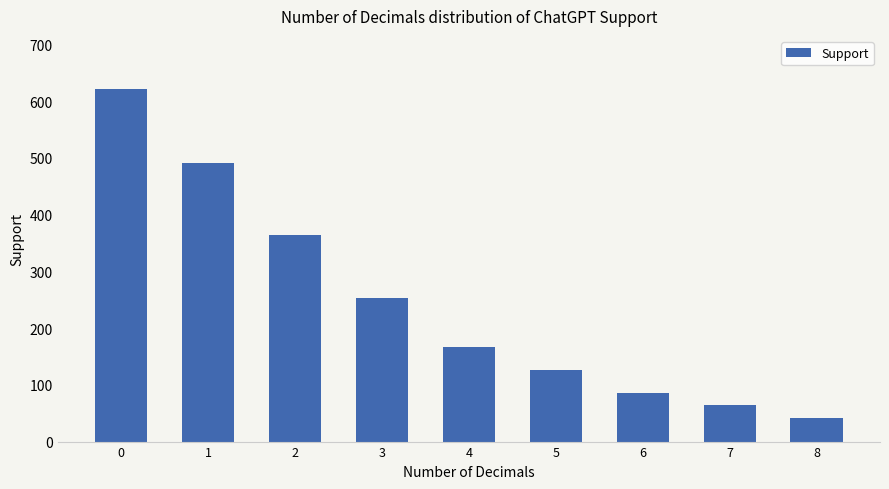

The chart shows a value of 65 at 7. True or false?

True